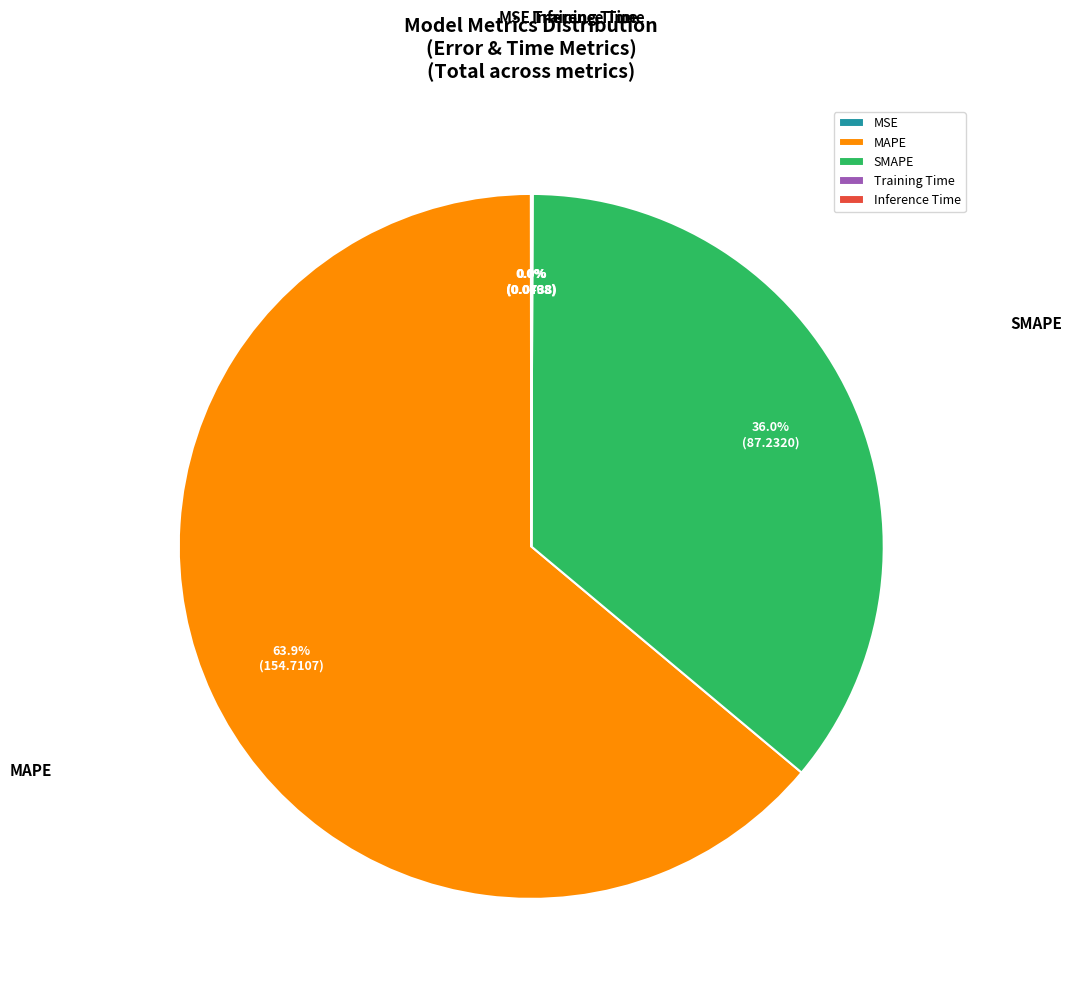

Is there any slice that represents more than half of the pie?

Yes